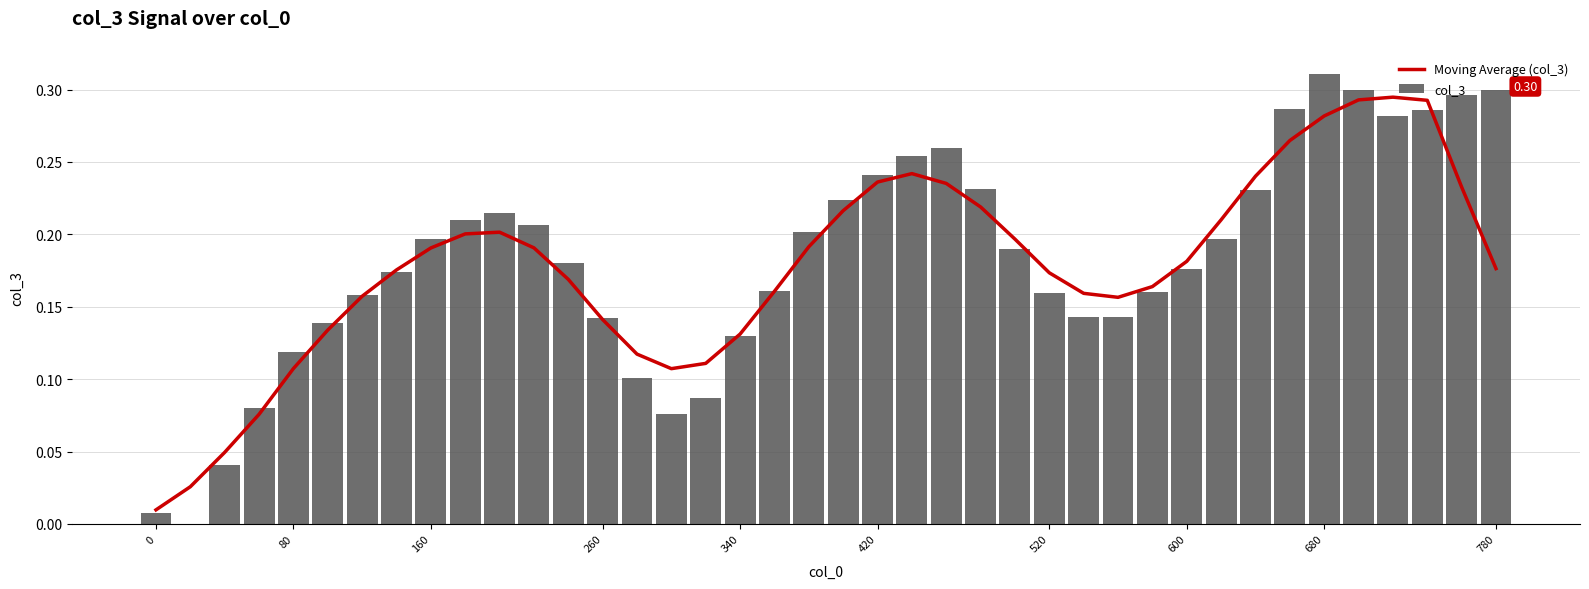

At which category does the chart reach its peak across all series?

680